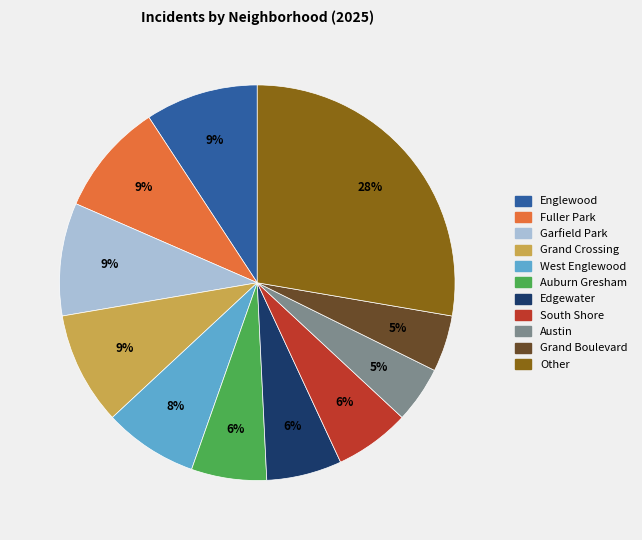

Is there a majority slice in this chart?

No